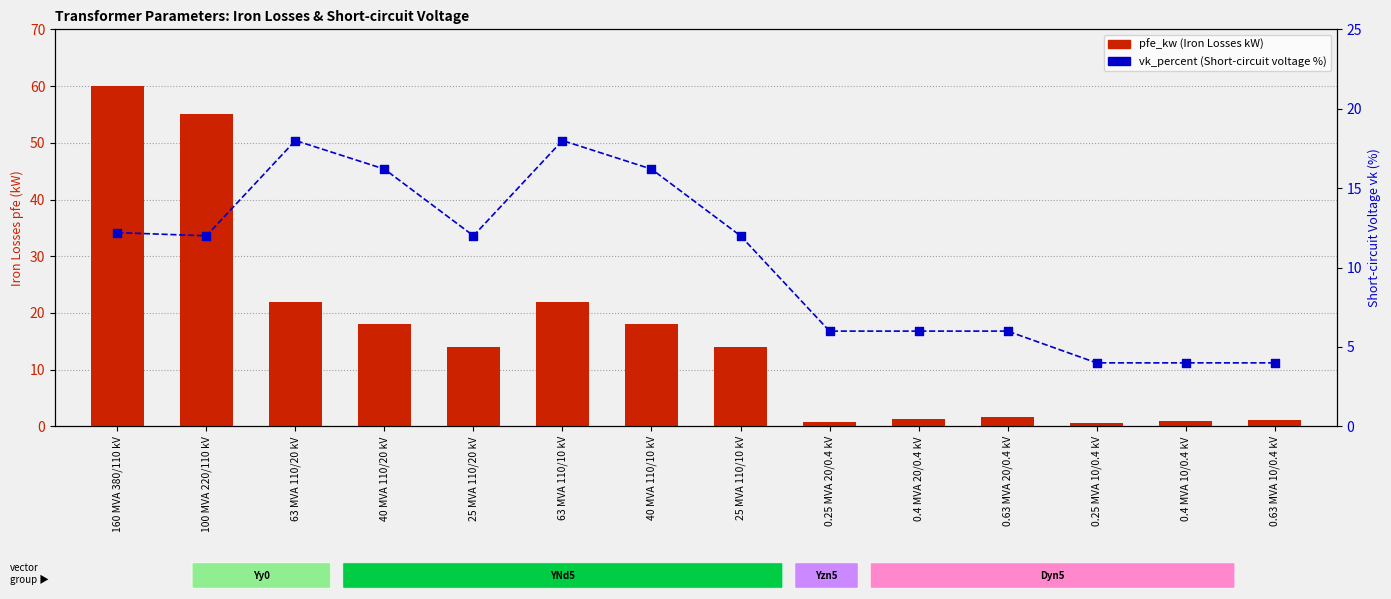

What are all the series names shown in the legend?

pfe_kw (Iron Losses kW), vk_percent (Short-circuit voltage %)